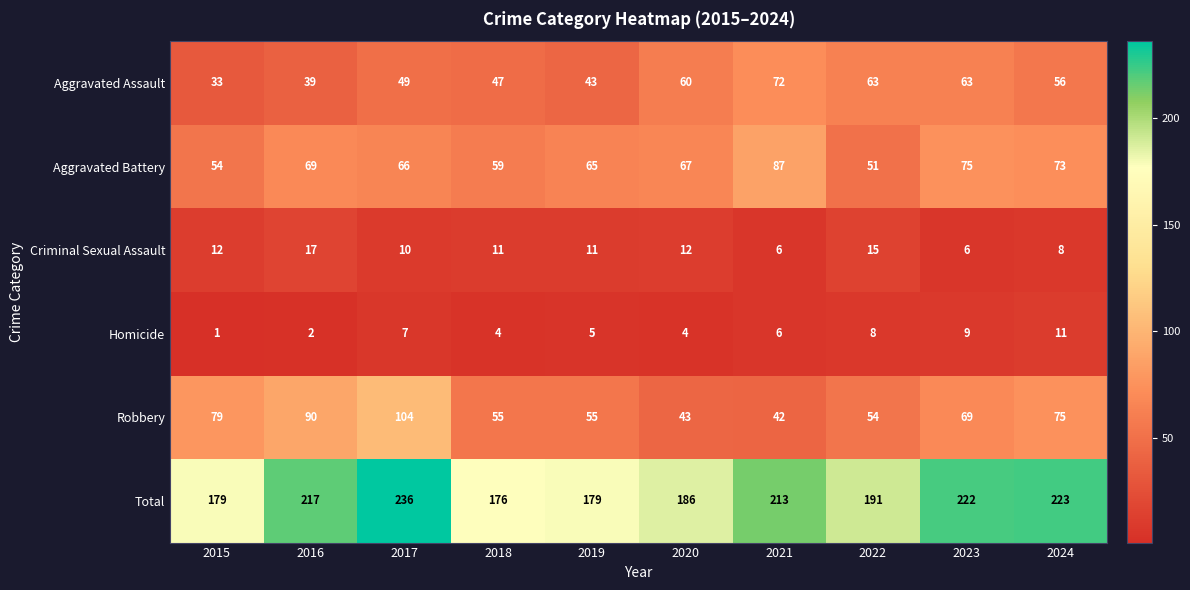

Is it true that Aggravated Battery equals 51 at 2022?

True